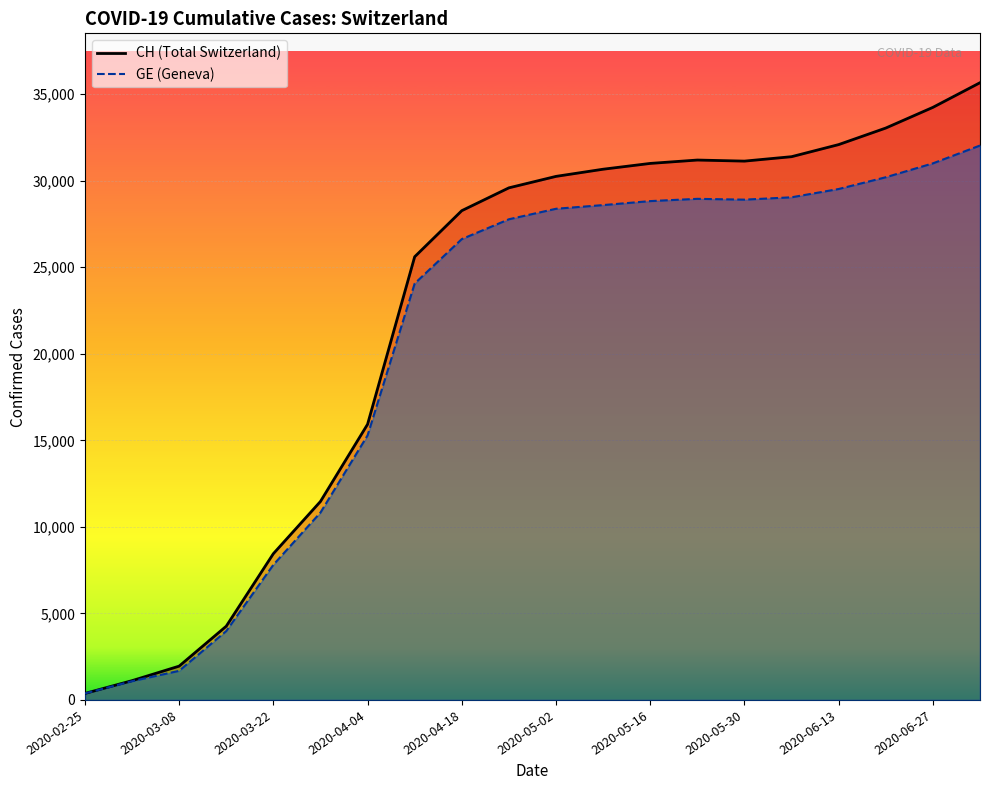

What is the maximum value for GE line?

32032